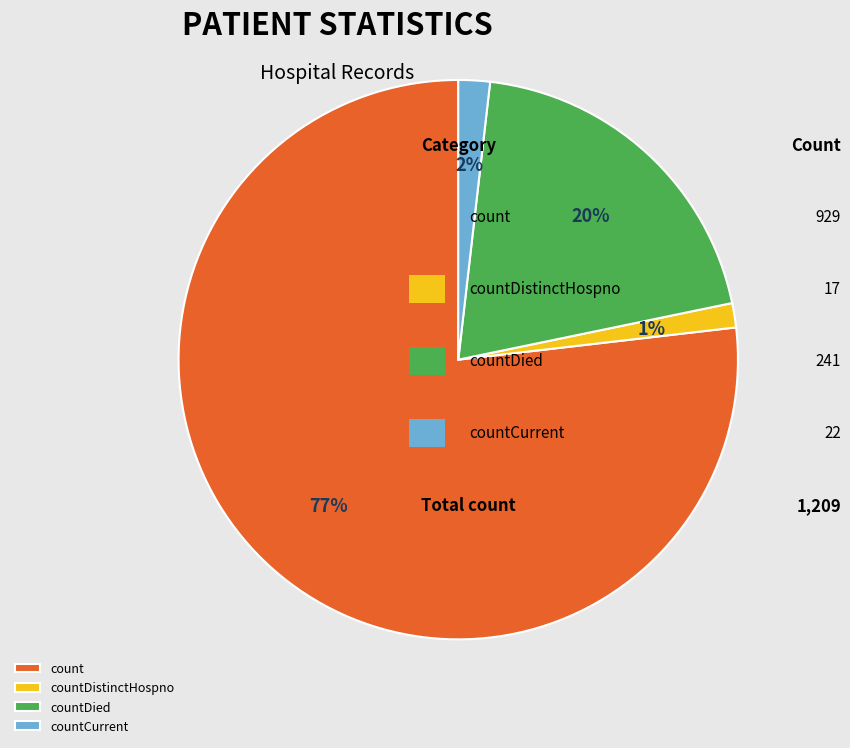

Approximately how many times larger is the value at countCurrent compared to countDied?

0.1